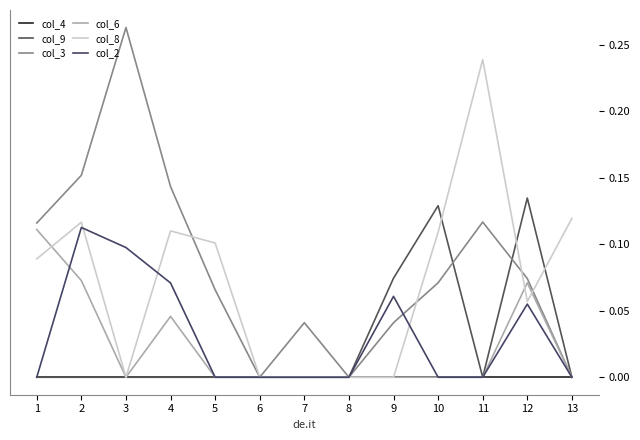

True or false: col_9 and col_8 cross at least once.

True